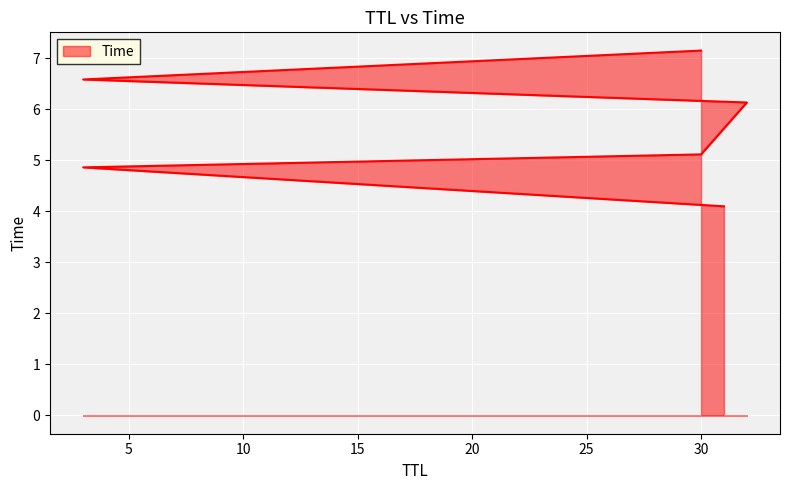

Is it true that the value at 30 is 5.1?

True